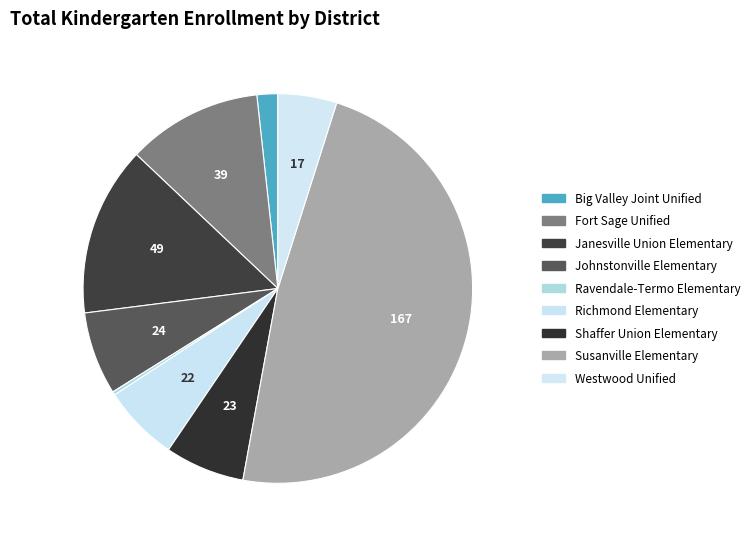

Count the number of slices in the pie.

9